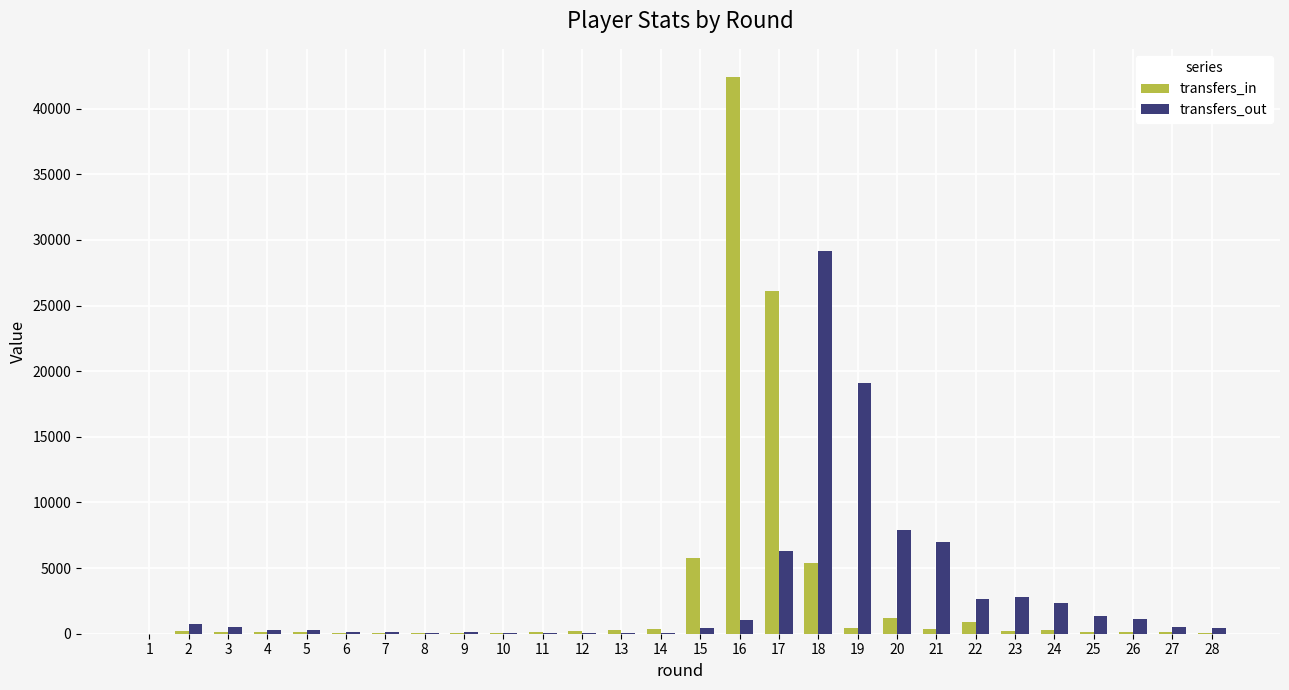

How many series are shown in this chart?

2